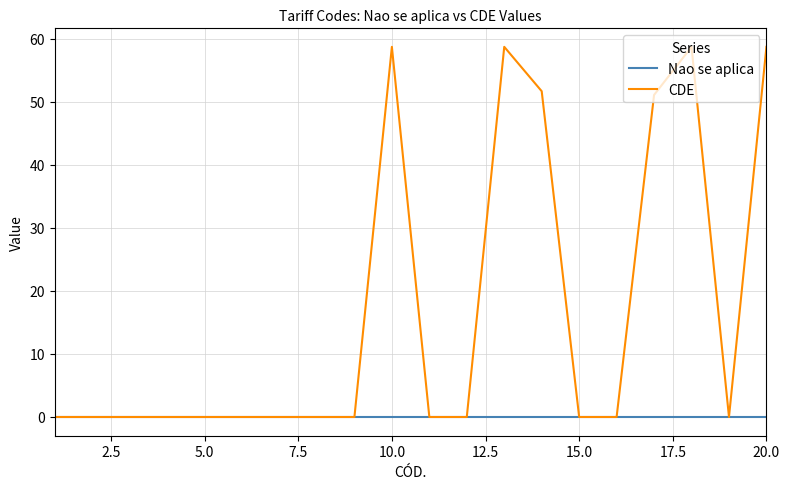

Which series has the widest spread of values?

CDE